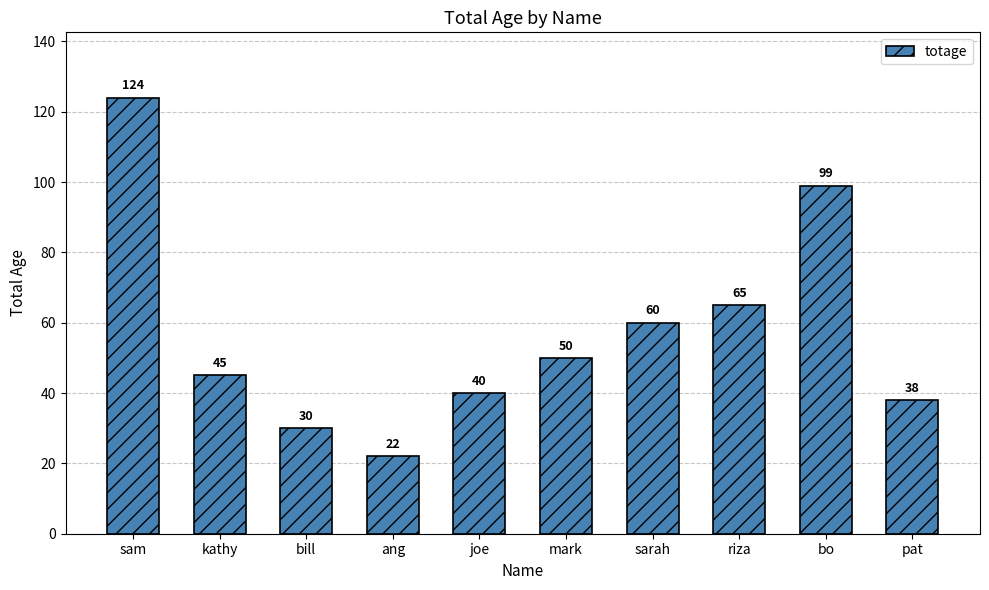

What is the change in value from kathy to bo?

+54